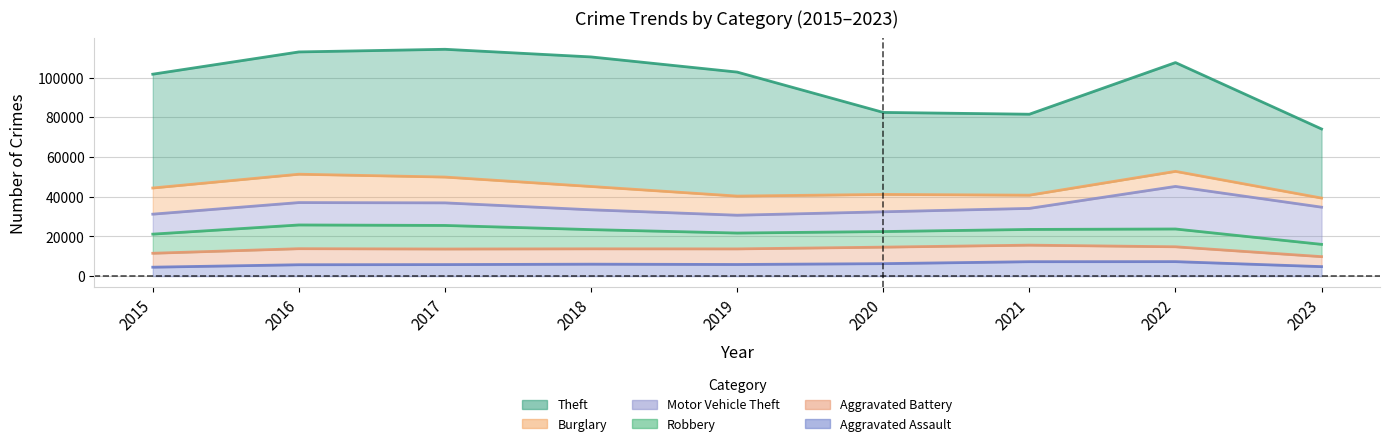

What is the difference between the maximum and second lowest values in the Aggravated Assault series?

2521